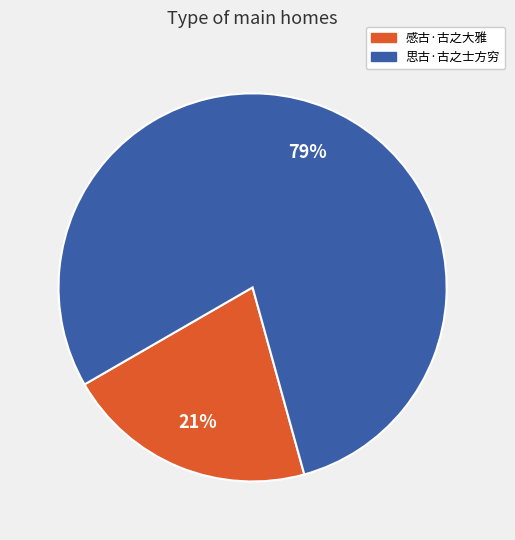

Combined, do 感古·古之大雅 and 思古·古之士方穷 account for over 50%?

Yes